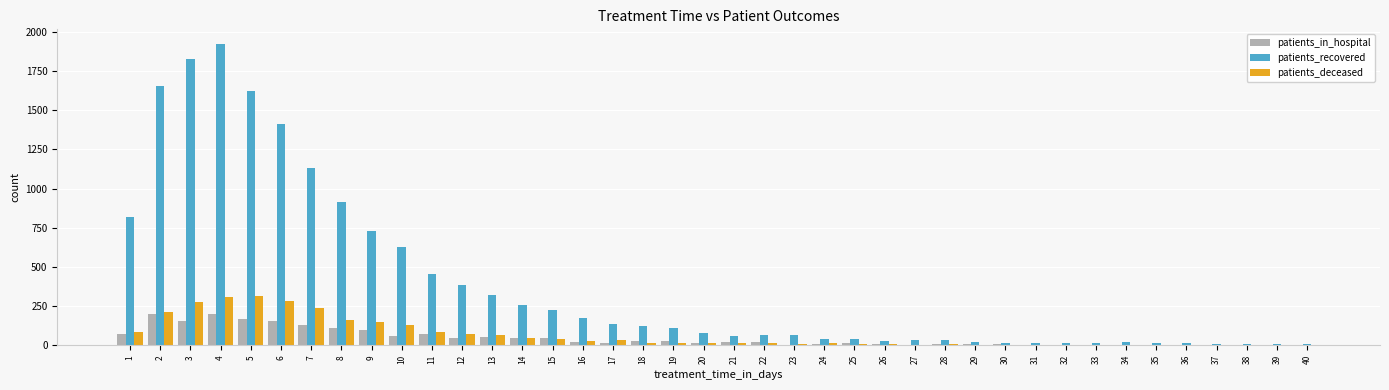

What is the sum of all patients_recovered values?

15455